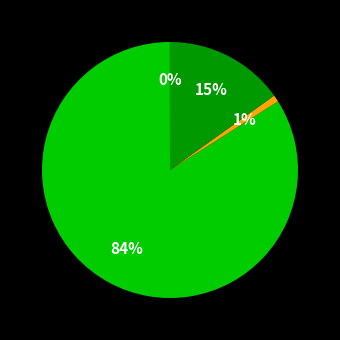

Is there any slice that represents more than half of the pie?

Yes